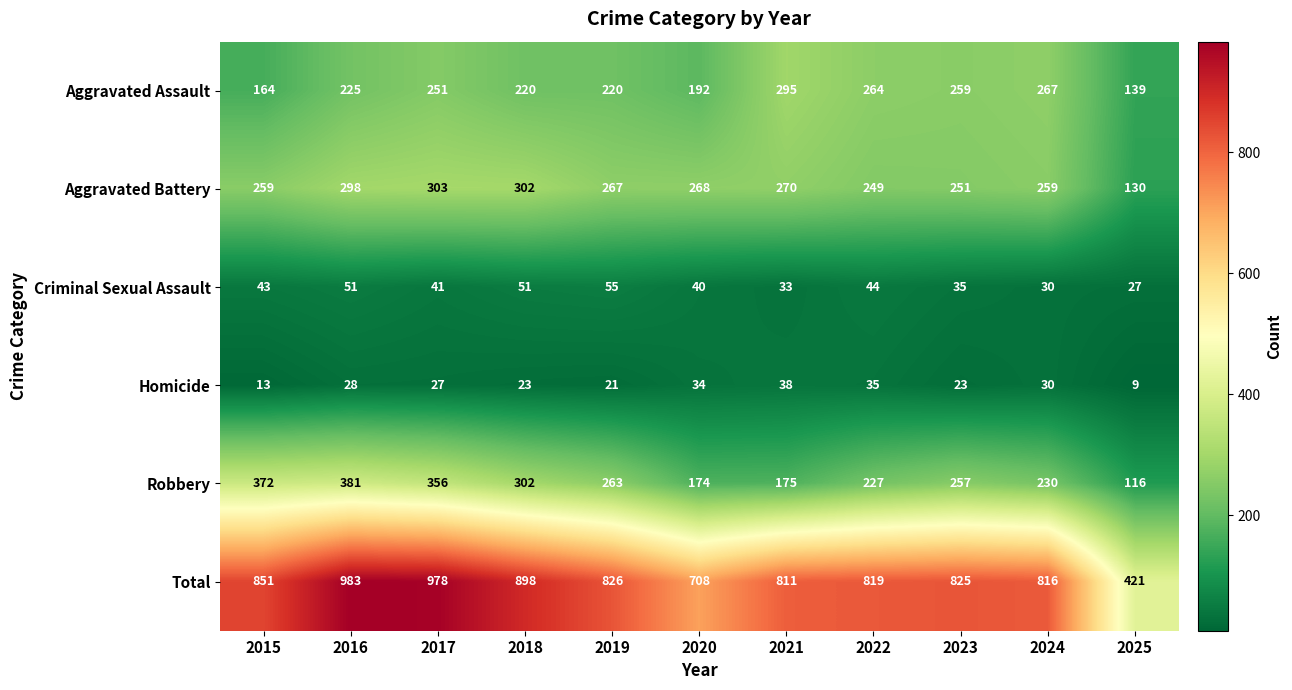

Where does the Criminal Sexual Assault series first go above 41?

2015